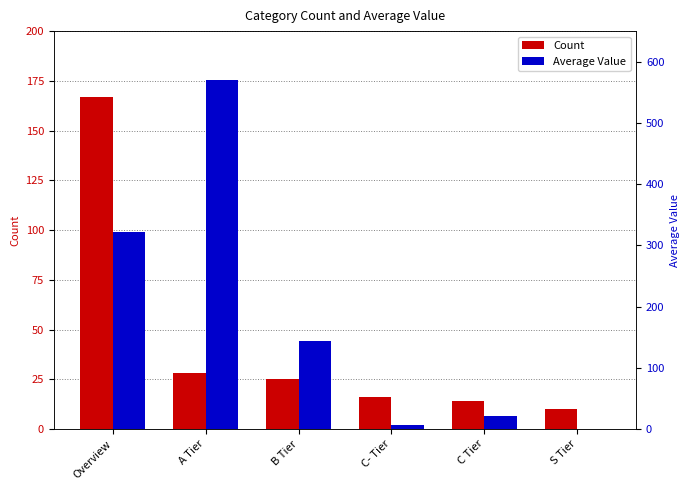

How many values in Average Value are above zero?

5